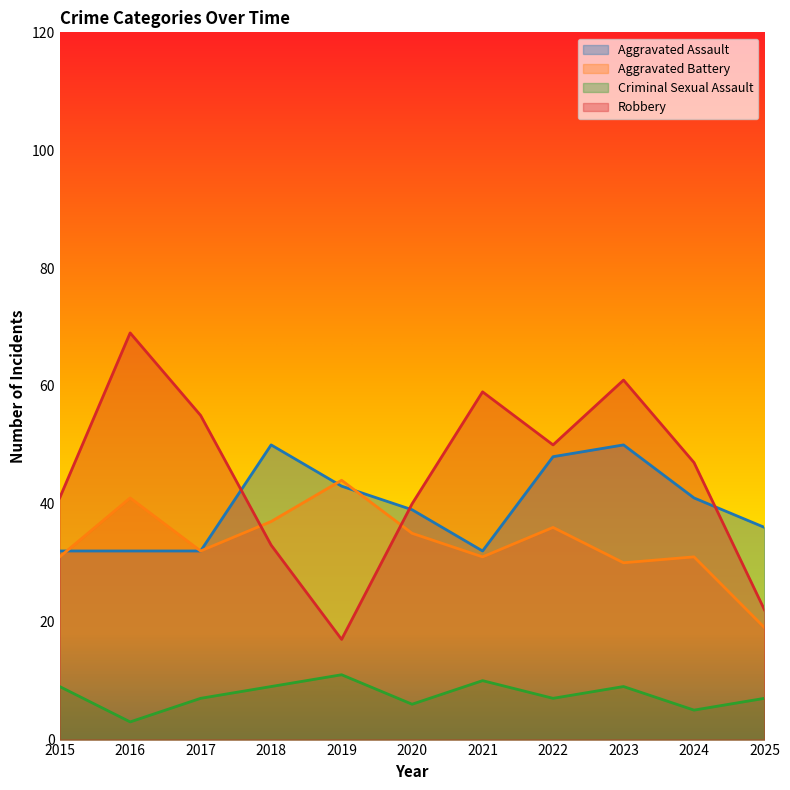

Between 2020 and 2022, which series saw the biggest shift?

Robbery